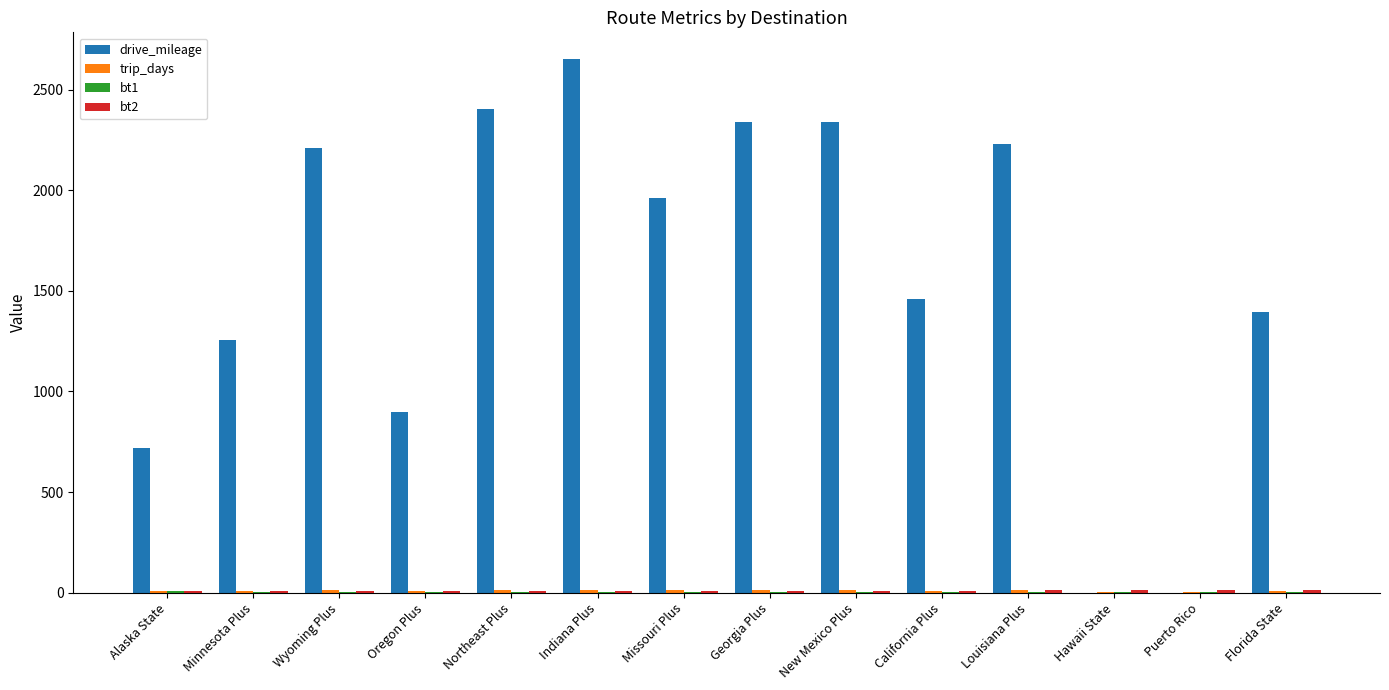

The value of drive_mileage at Louisiana Plus is 3900.8. True or false?

False